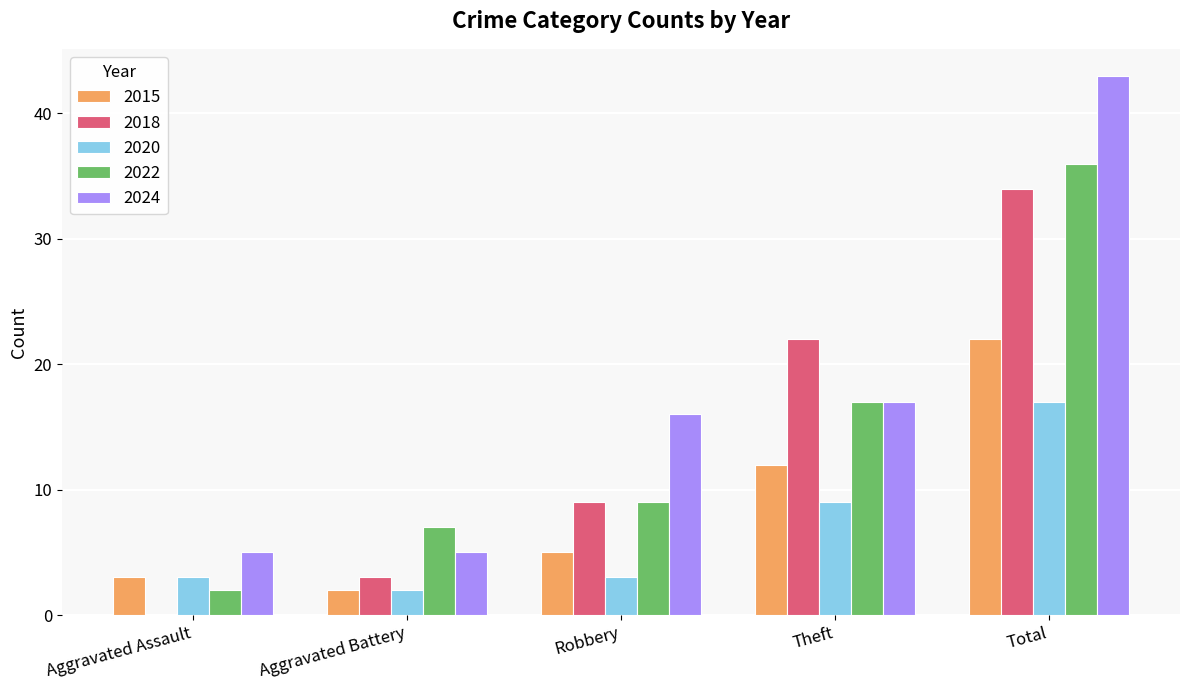

How many data points does each series have?

5